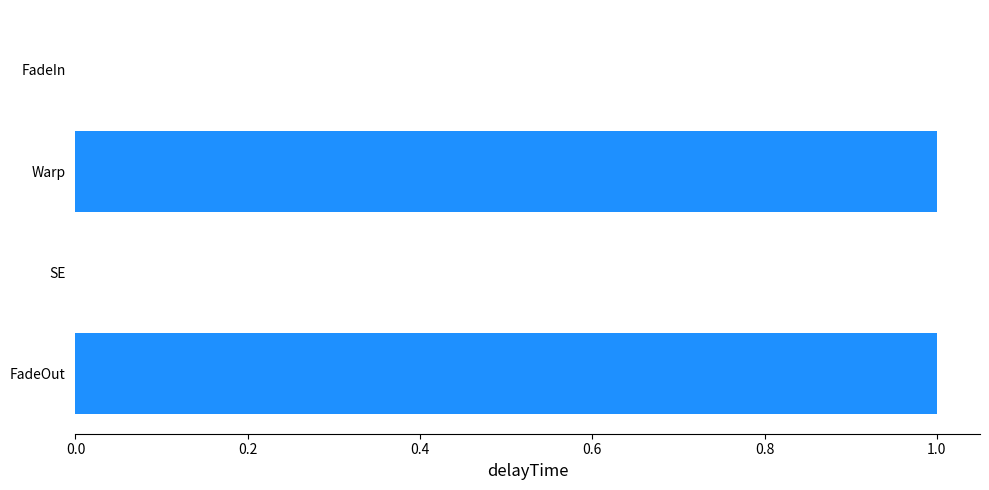

Approximately how many times larger is the value at FadeOut compared to Warp?

1.0